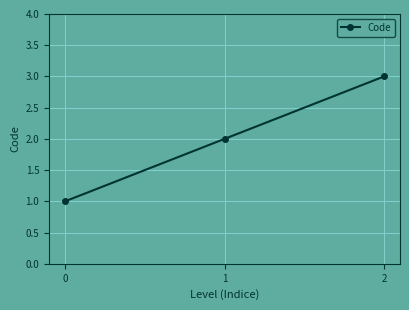

True or false: the data shows 3 at 1.

False